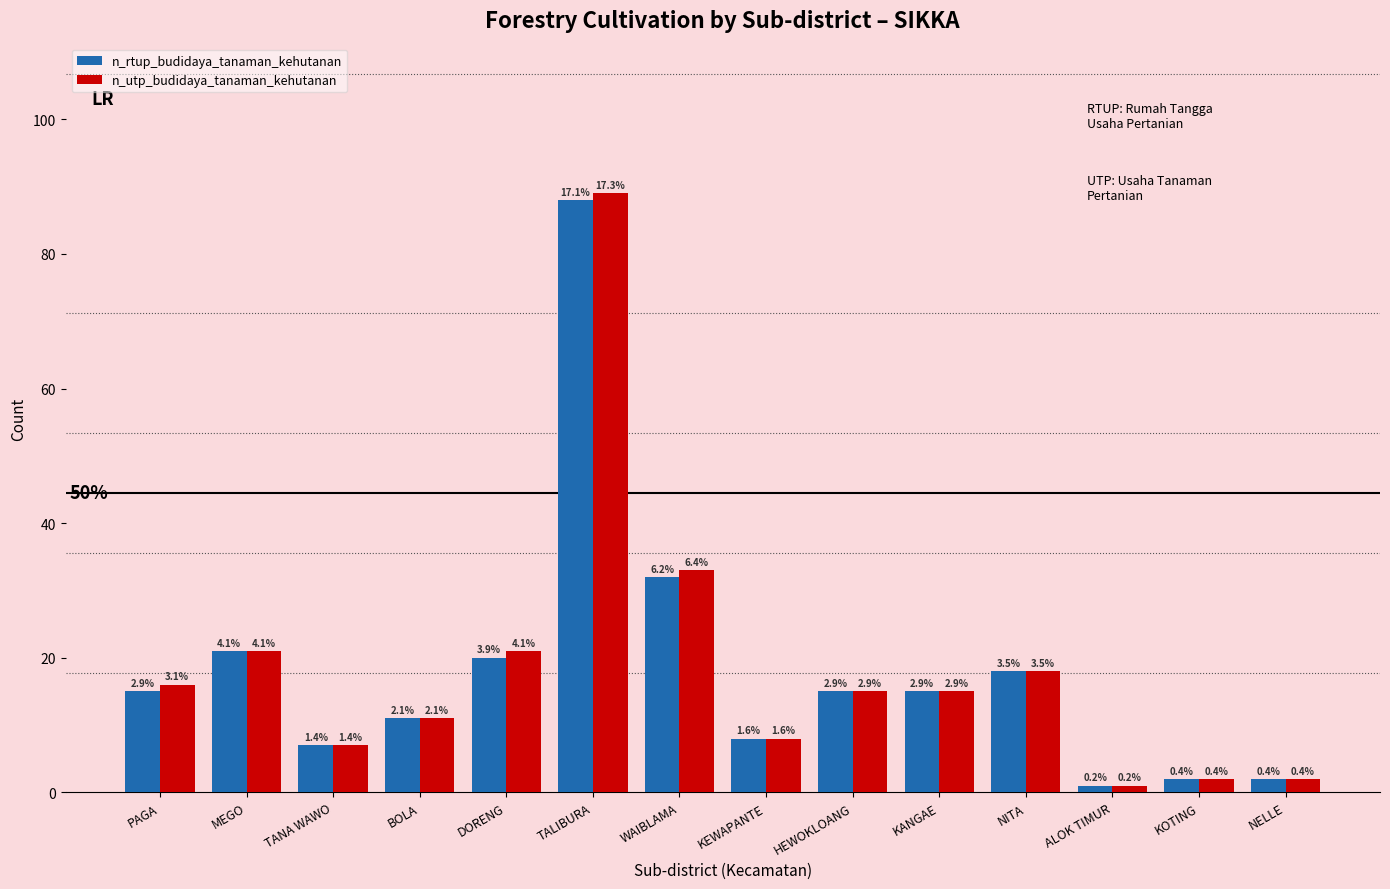

What are all the series names shown in the legend?

n_rtup_budidaya_tanaman_kehutanan, n_utp_budidaya_tanaman_kehutanan